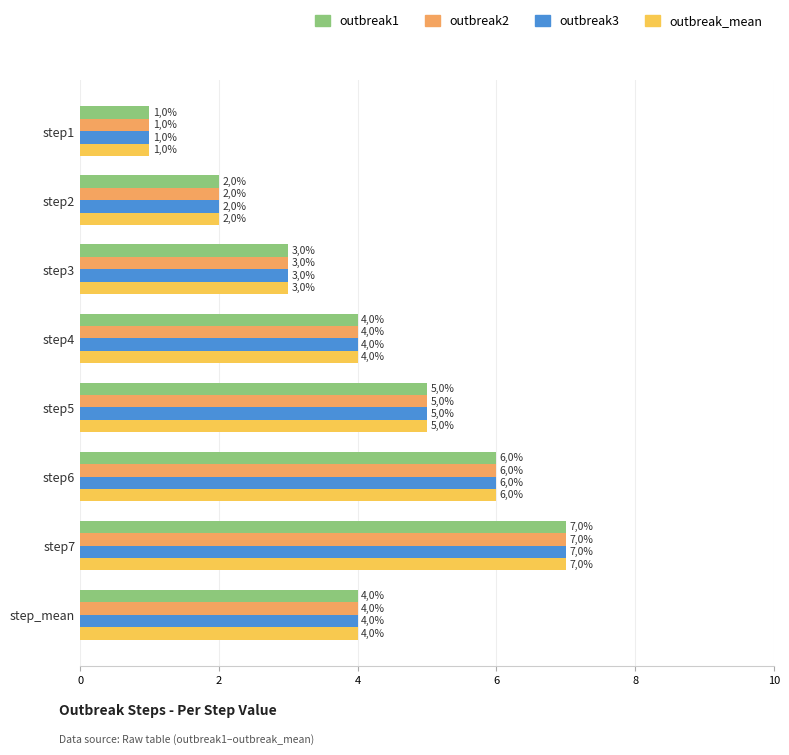

What is the minimum value for outbreak3?

1